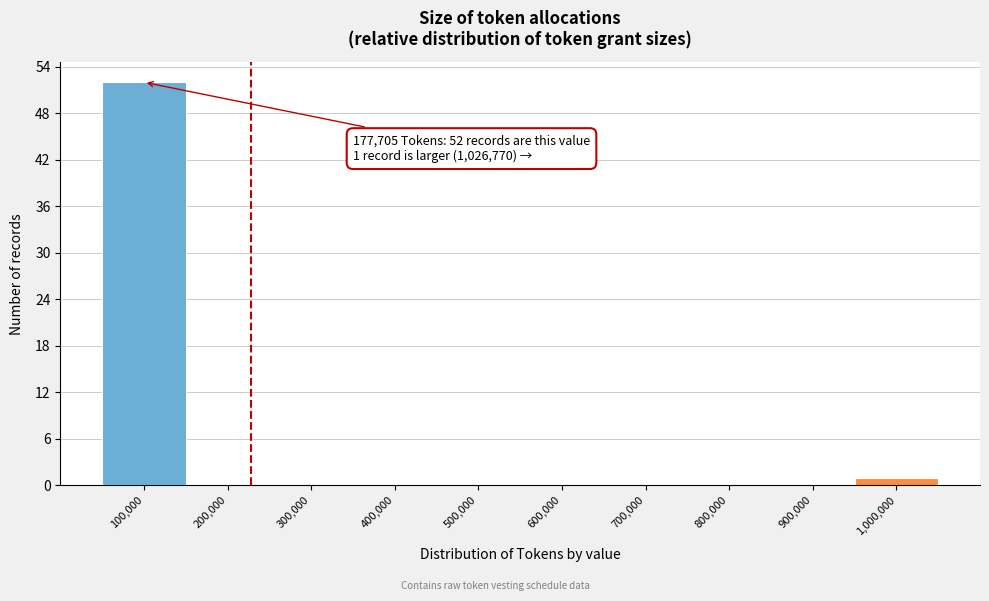

Reading left to right, what are all the values shown in this chart?

100,000=52	200,000=0	300,000=0	400,000=0	500,000=0	600,000=0	700,000=0	800,000=0	900,000=0	1,000,000=1